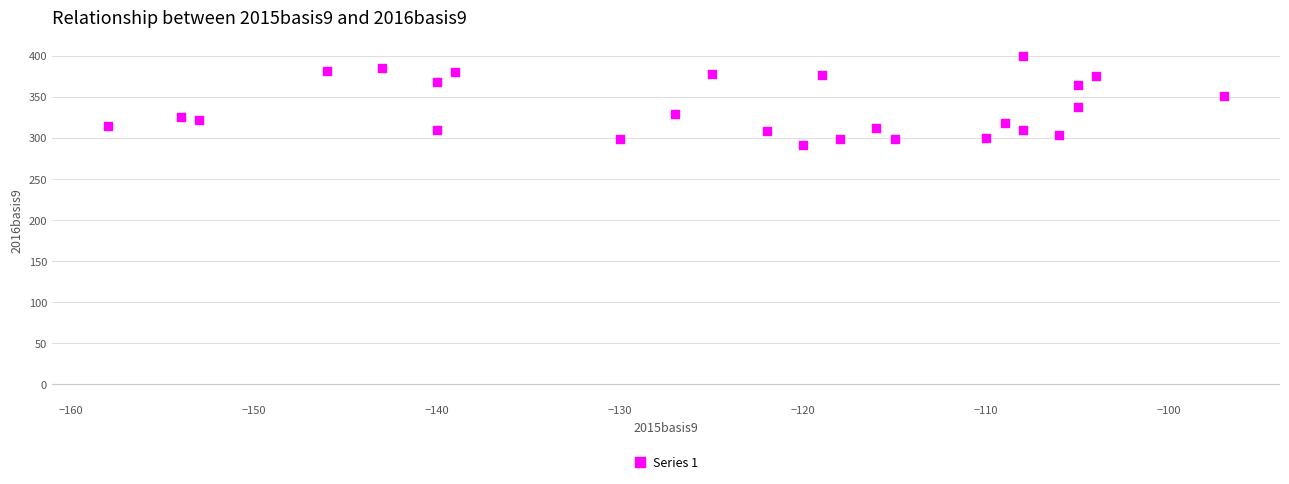

What is the range of X values (max minus min)?

61